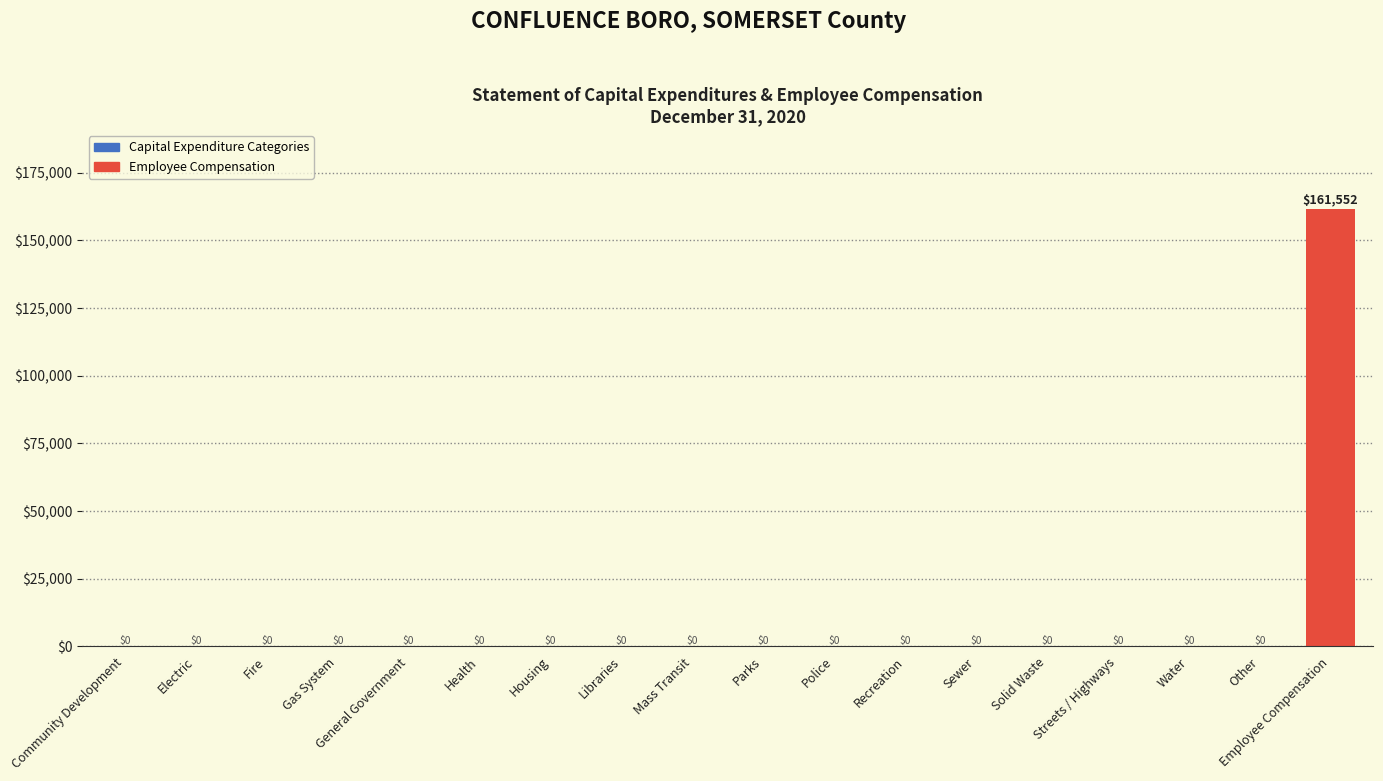

How many values are above zero?

1